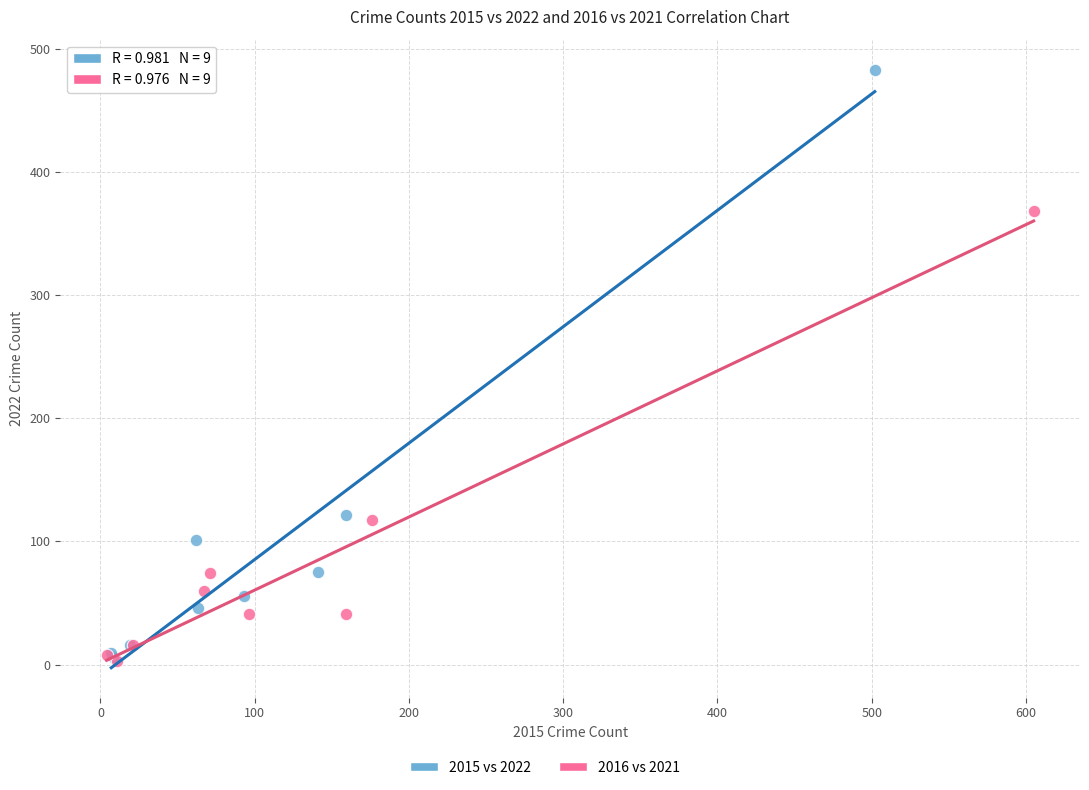

Which series has the widest spread of Y values?

2015 vs 2022